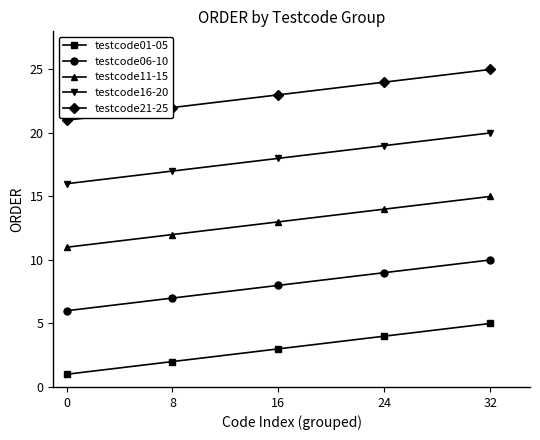

Where is testcode01-05 nearest to the value 3?

16